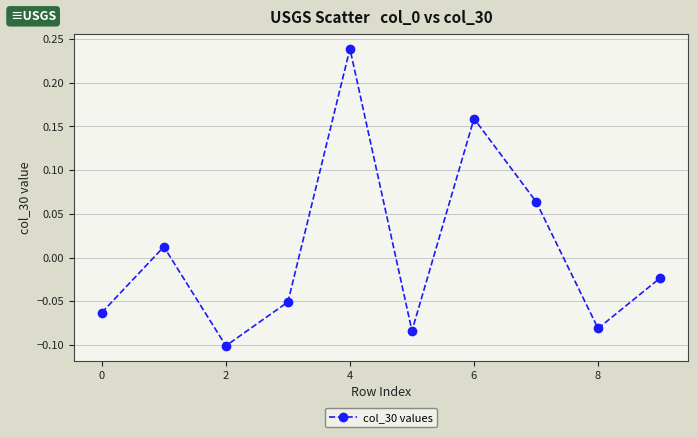

What is the difference between the maximum and minimum values?

0.3